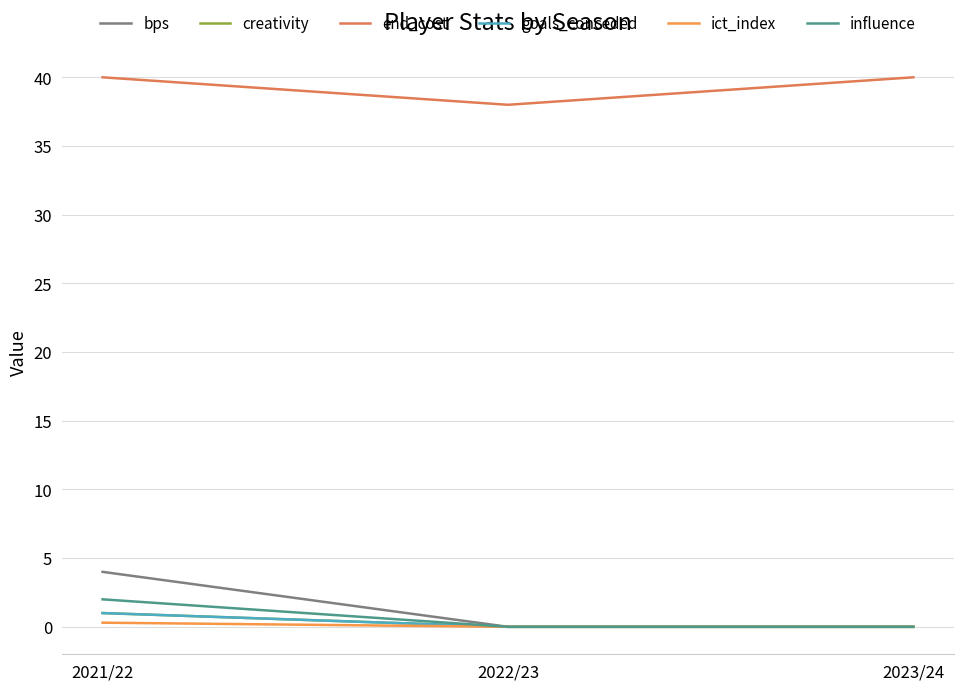

Does the chart display data point markers on the line(s)?

No